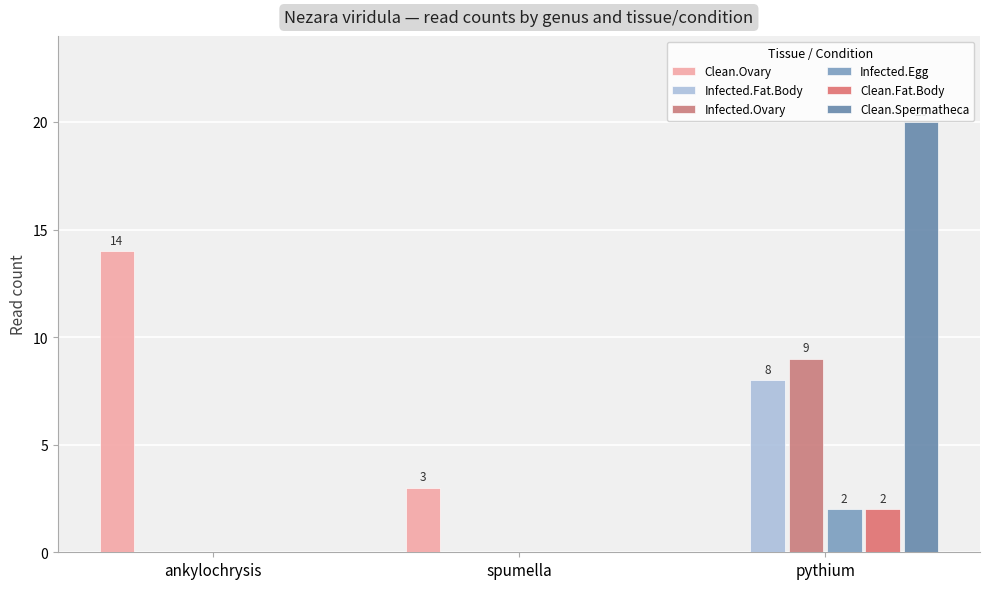

Which category has the lowest value in the Clean.Spermatheca series?

ankylochrysis